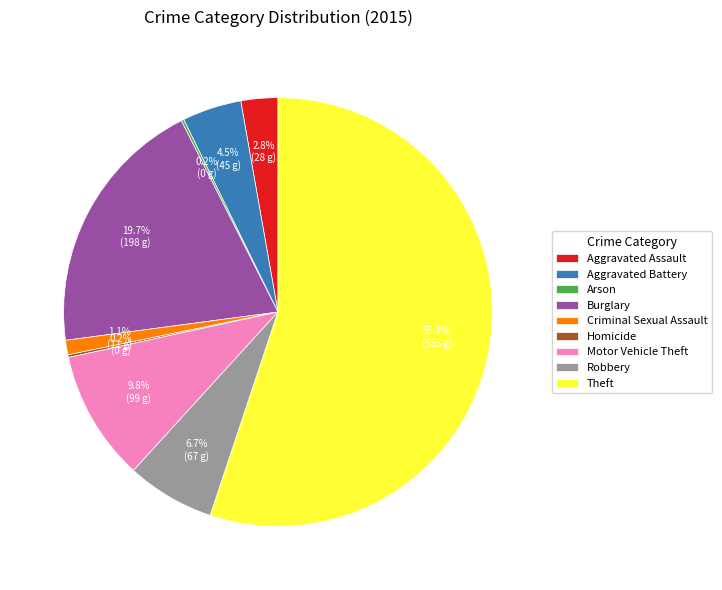

What percentage do Criminal Sexual Assault and Aggravated Assault together represent?

3.9%